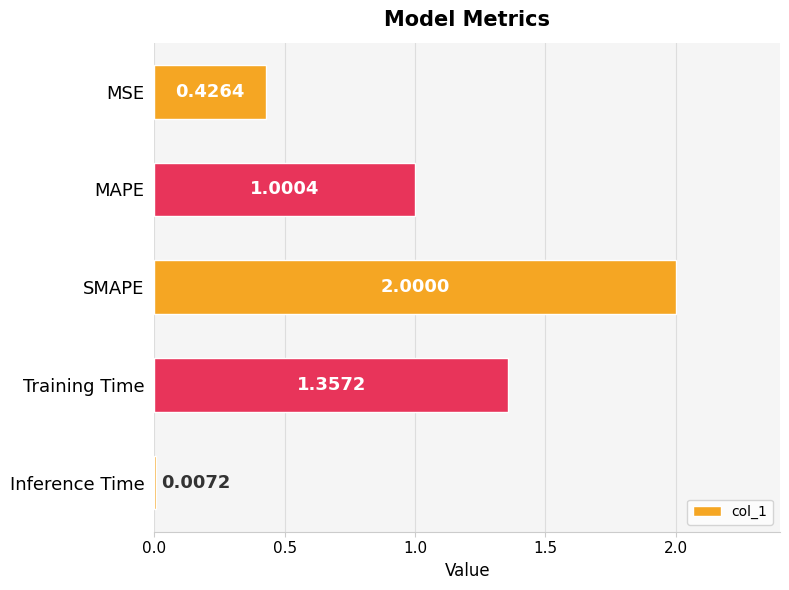

Rank the categories by value from highest to lowest.

SMAPE, Training Time, MAPE, MSE, Inference Time